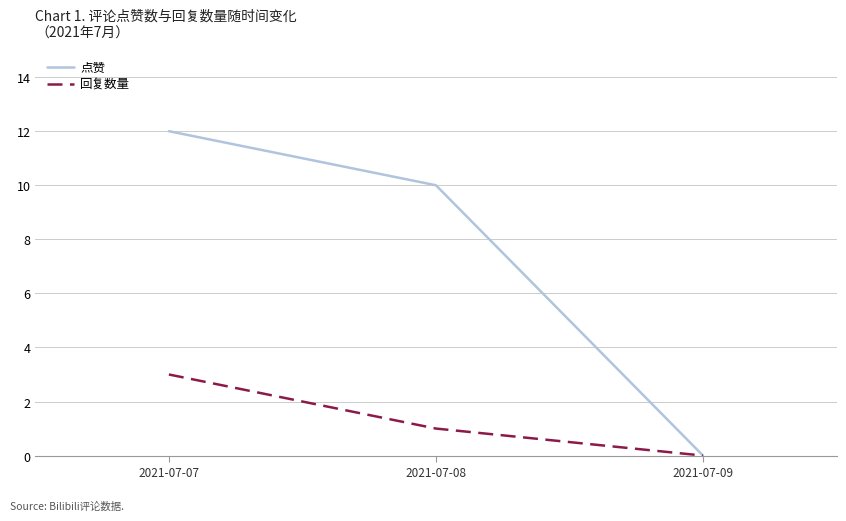

At which label is 回复数量 closest to 1?

2021-07-08